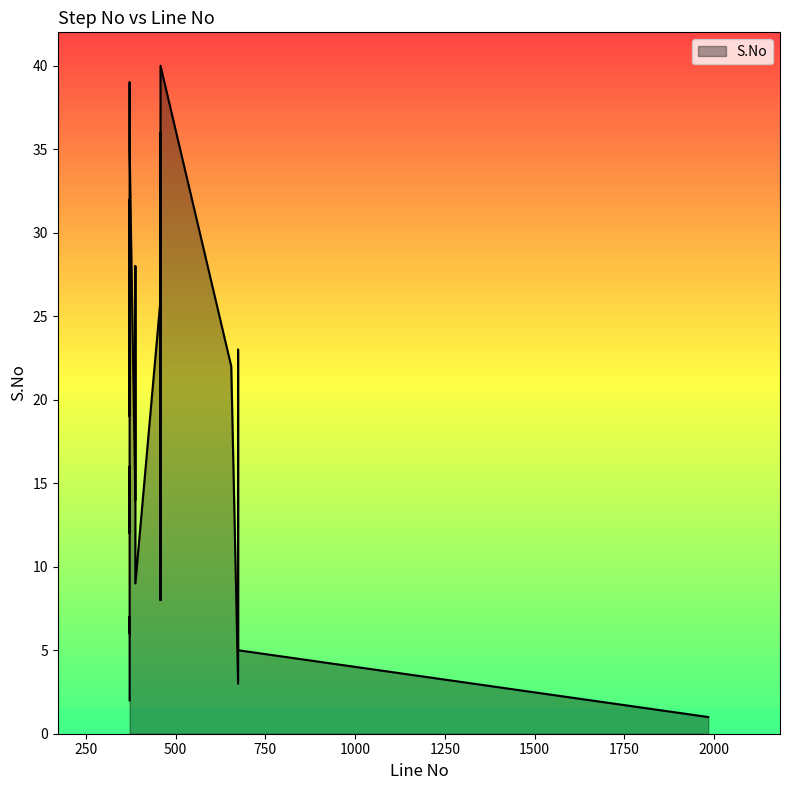

Rank the categories by value from lowest to highest.

1983, 372, 674, 372, 674, 372, 372, 458, 388, 674, 388, 372, 458, 388, 372, 372, 458, 372, 372, 458, 372, 655, 674, 372, 372, 458, 388, 388, 372, 372, 458, 372, 372, 458, 372, 458, 372, 458, 372, 458